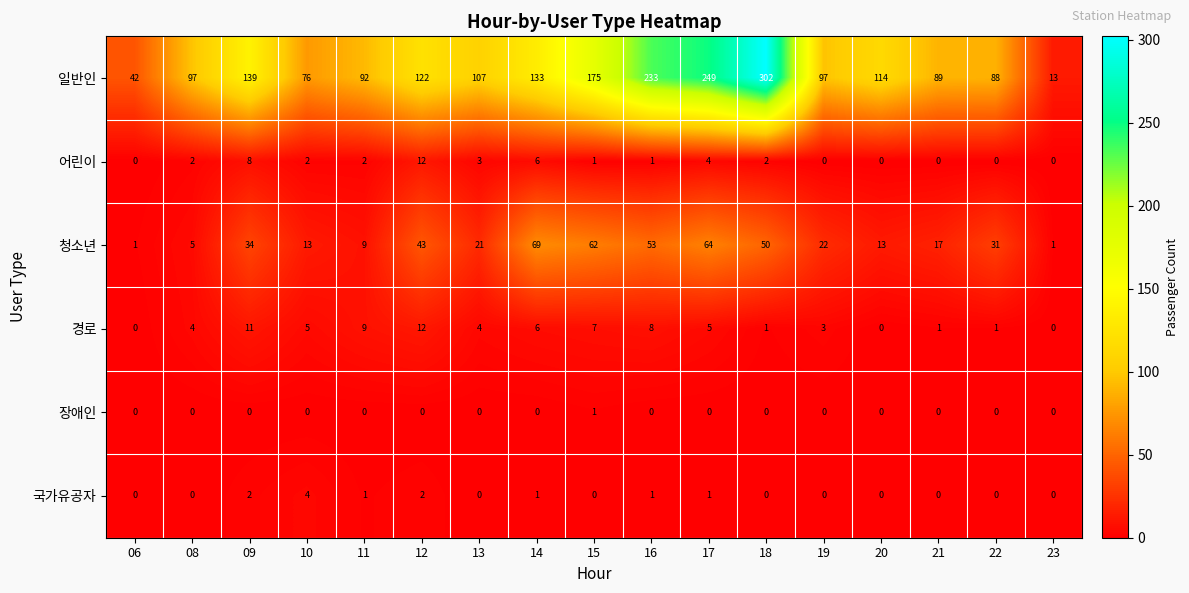

What is the maximum value shown in the chart?

302